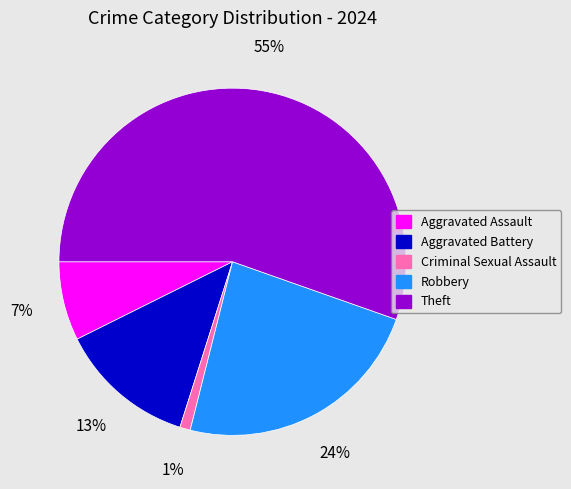

To the nearest percent, what is the average slice percentage?

20%